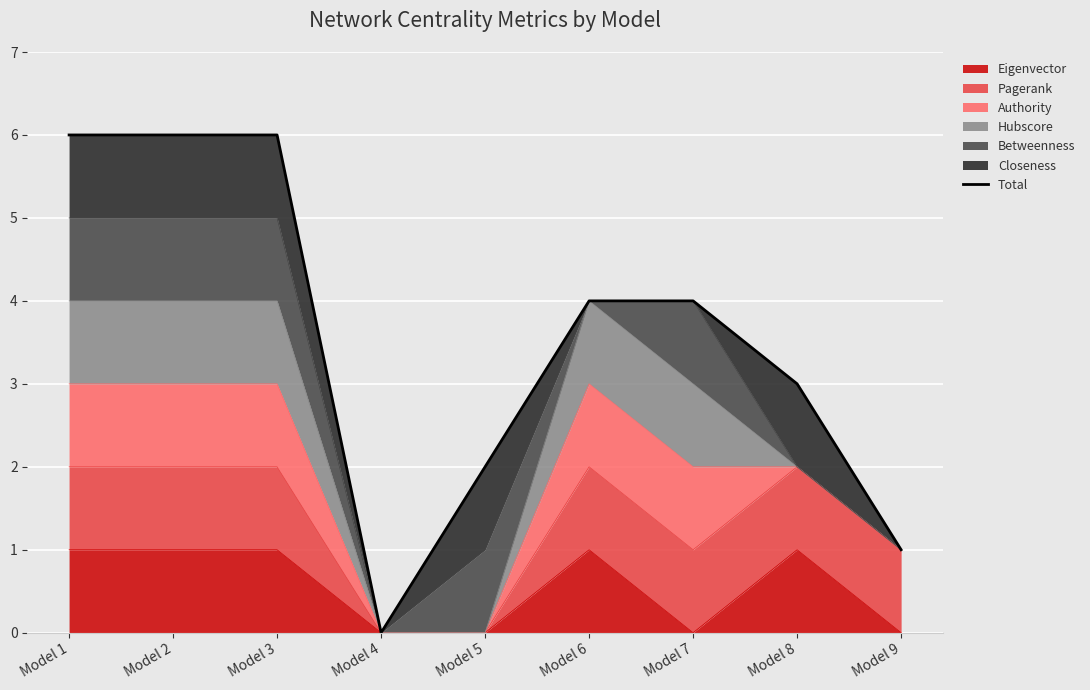

Between Model 7 and Model 3, which is larger?

Model 3